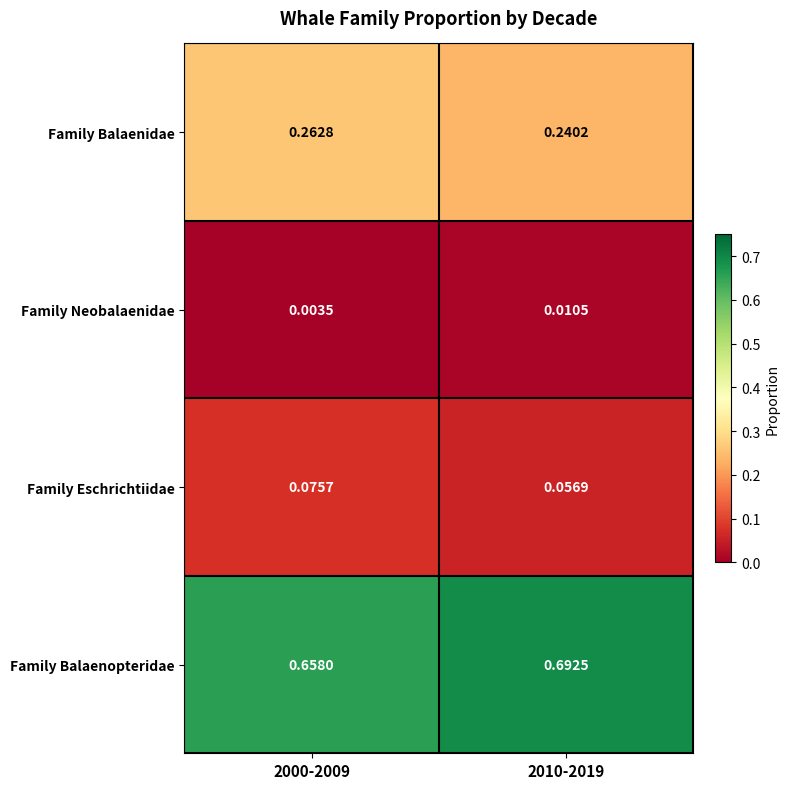

Which series has the largest total across all categories?

Family Balaenopteridae